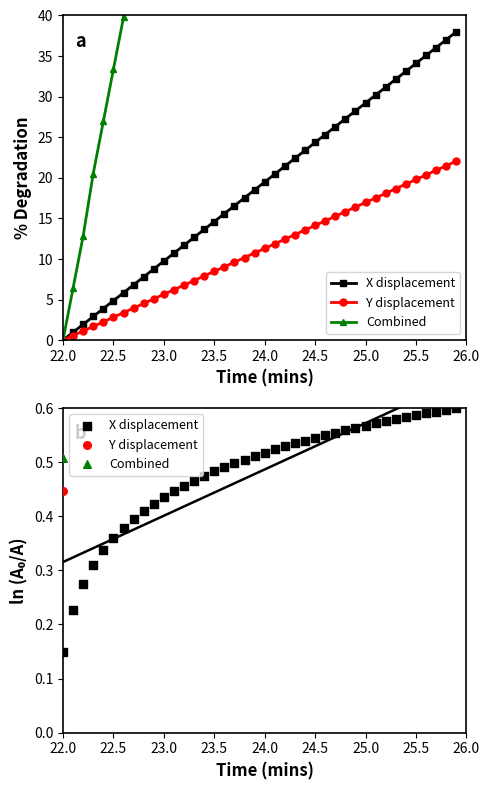

Which series reaches the maximum Y coordinate?

Combined